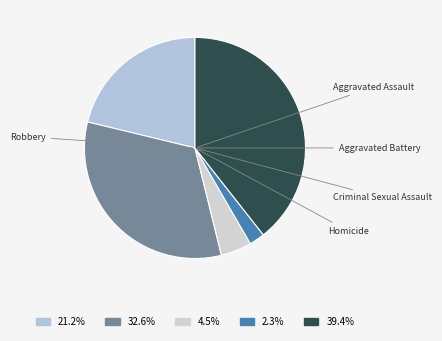

To the nearest percent, what is the difference between the largest and smallest slice percentages?

37%